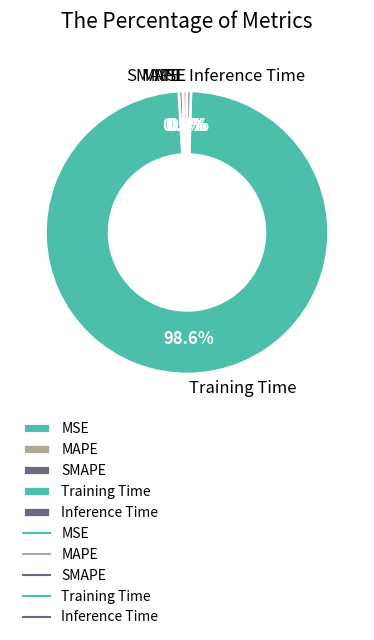

Is there any slice that represents more than half of the pie?

Yes